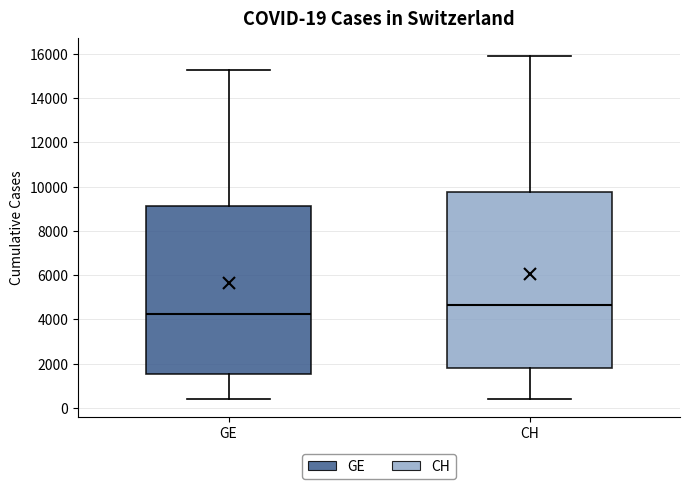

Which box has the highest median line?

CH